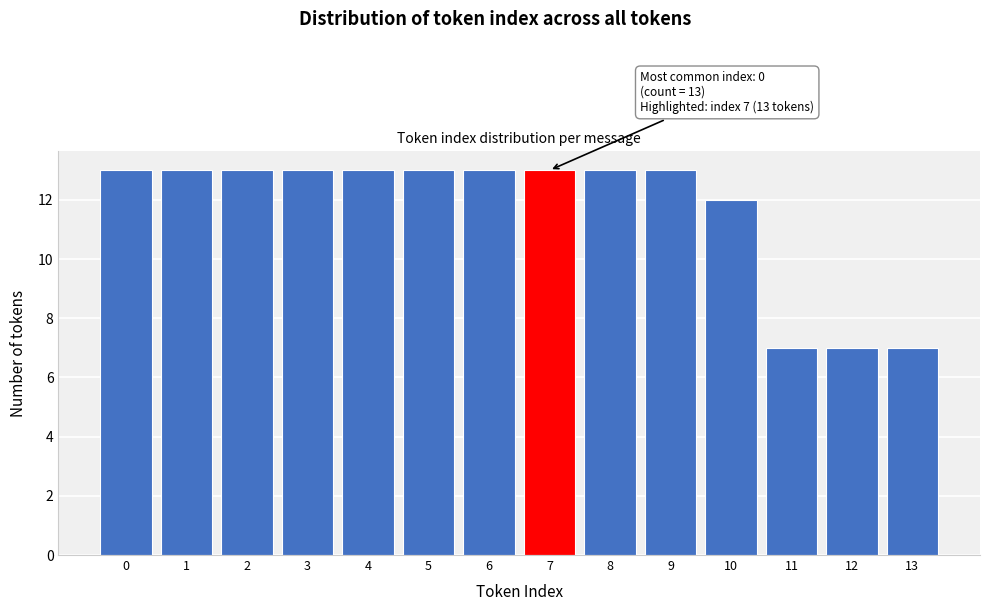

Reading left to right, what are all the values shown in this chart?

13	13	13	13	13	13	13	13	13	13	12	7	7	7